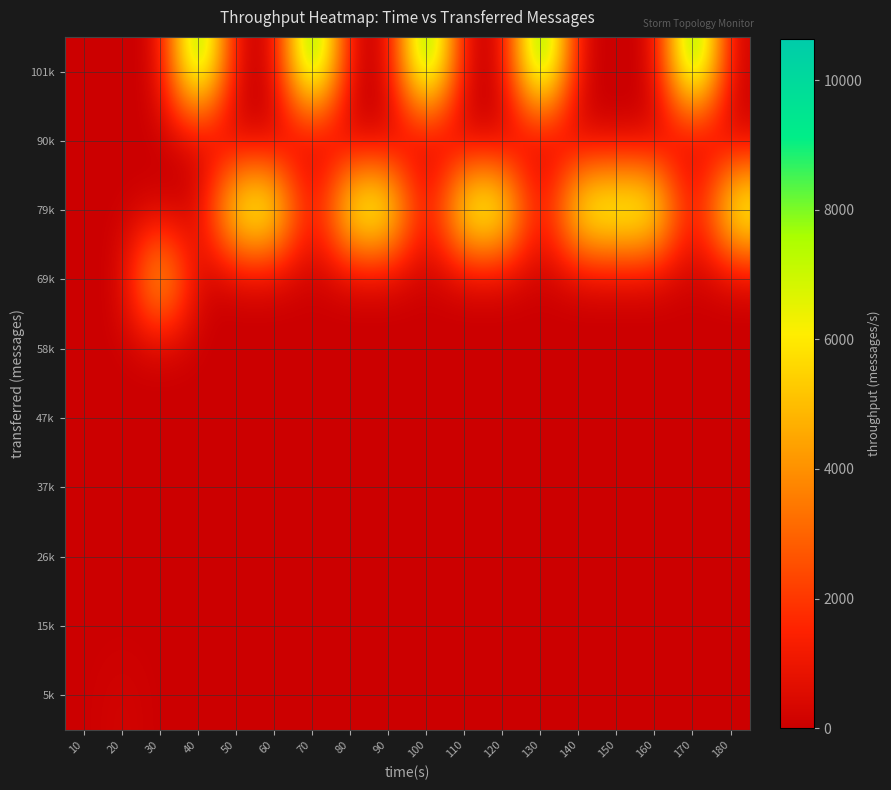

Reading right to left, list all the values displayed in this chart.

5k: 180=0	170=0	160=0	150=0	140=0	130=0	120=0	110=0	100=0	90=0	80=0	70=0	60=0	50=0	40=0	30=0	20=244	10=0
15k: 180=0	170=0	160=0	150=0	140=0	130=0	120=0	110=0	100=0	90=0	80=0	70=0	60=0	50=0	40=0	30=0	20=0	10=0
26k: 180=0	170=0	160=0	150=0	140=0	130=0	120=0	110=0	100=0	90=0	80=0	70=0	60=0	50=0	40=0	30=0	20=0	10=0
37k: 180=0	170=0	160=0	150=0	140=0	130=0	120=0	110=0	100=0	90=0	80=0	70=0	60=0	50=0	40=0	30=0	20=0	10=0
47k: 180=0	170=0	160=0	150=0	140=0	130=0	120=0	110=0	100=0	90=0	80=0	70=0	60=0	50=0	40=0	30=0	20=0	10=0
58k: 180=0	170=0	160=0	150=0	140=0	130=0	120=0	110=0	100=0	90=0	80=0	70=0	60=0	50=0	40=0	30=0	20=0	10=0
69k: 180=0	170=0	160=0	150=0	140=0	130=0	120=0	110=0	100=0	90=0	80=0	70=0	60=0	50=0	40=0	30=6579	20=0	10=0
79k: 180=8103	170=0	160=7916	150=8020	140=7838	130=0	120=7849	110=8043	100=0	90=7953	80=7900	70=0	60=7793	50=7800	40=0	30=0	20=0	10=0
90k: 180=0	170=0	160=0	150=0	140=0	130=0	120=0	110=0	100=0	90=0	80=0	70=0	60=0	50=0	40=0	30=0	20=0	10=0
101k: 180=0	170=10588	160=0	150=0	140=0	130=10638	120=0	110=0	100=10504	90=0	80=0	70=10607	60=0	50=0	40=10266	30=0	20=0	10=0